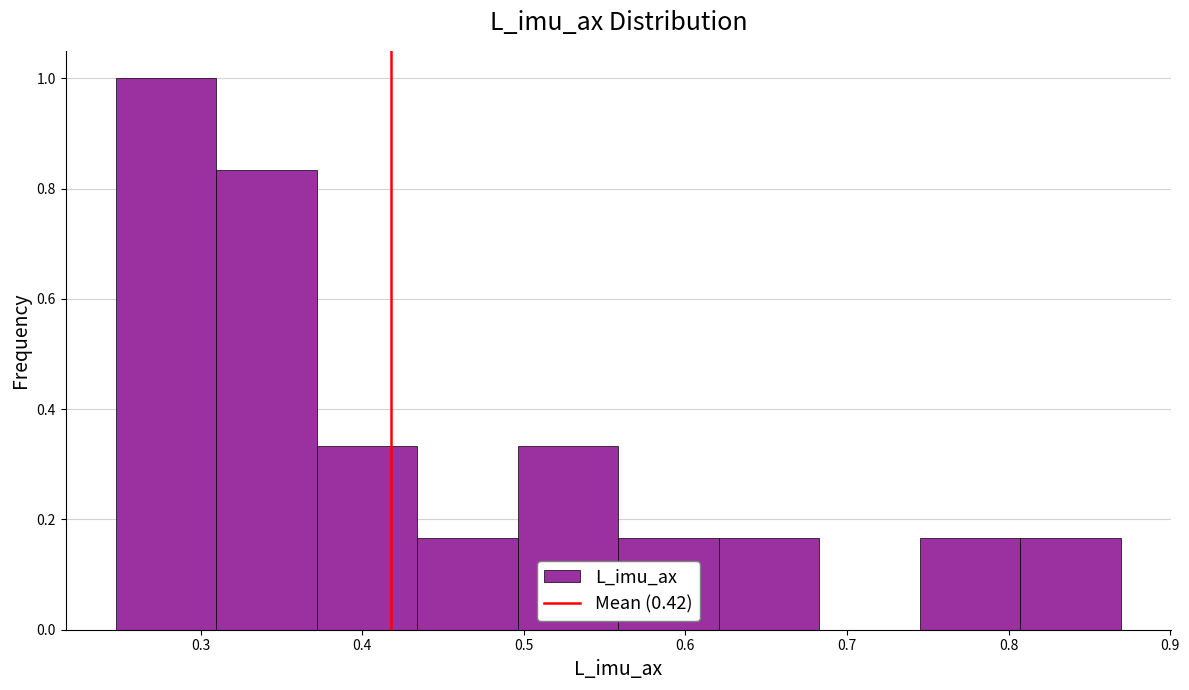

What is the height of the bar covering 0.75 to 0.81 on the x-axis? Neither the bar edges nor the heights are printed on the chart, so give them approximately, as read against the axes.

0.16